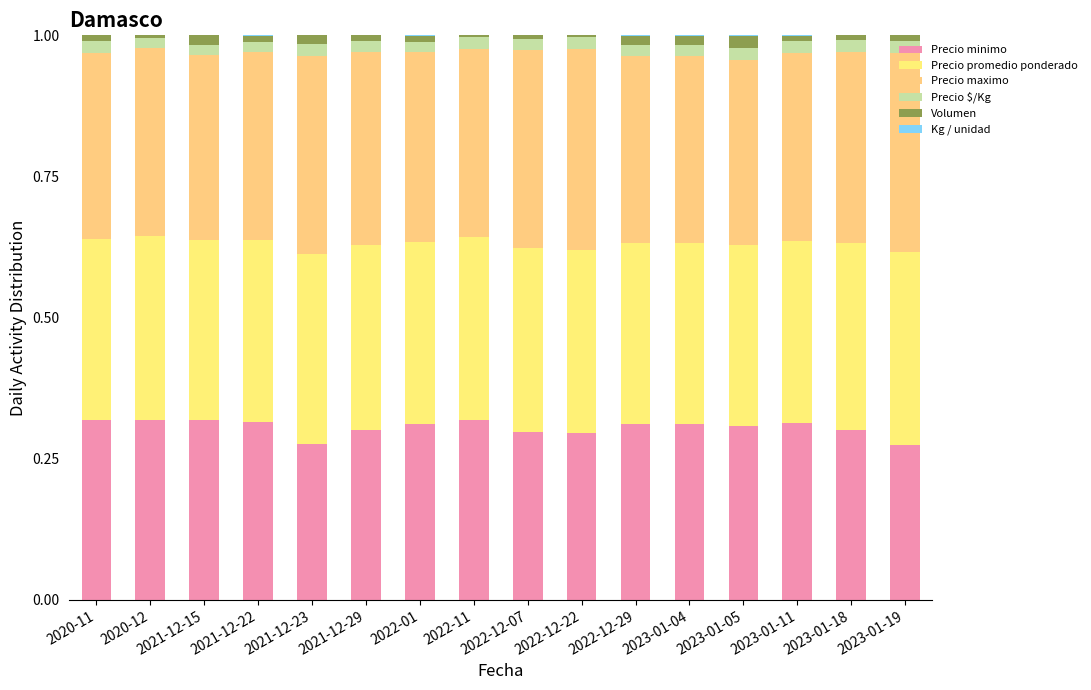

Which series has the largest total across all categories?

Precio maximo